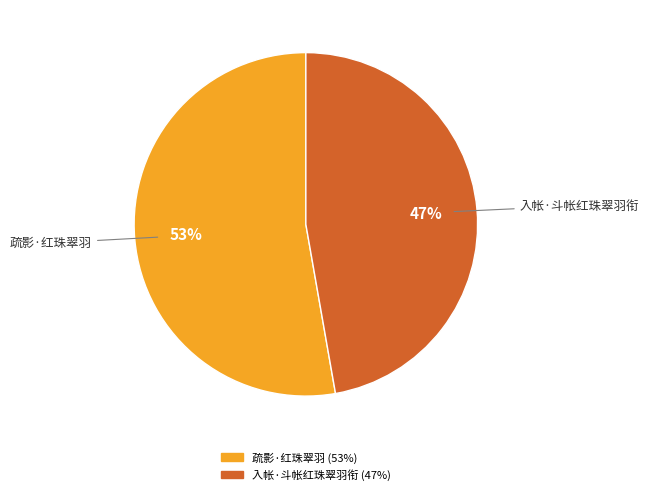

To the nearest percent, what is the average slice percentage?

50%